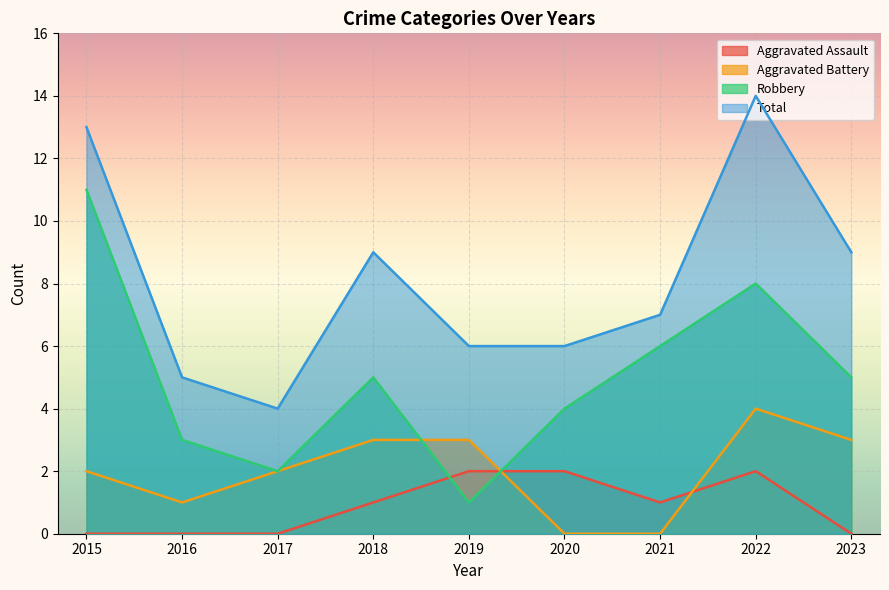

What is the approximate value of Total at 2020, to the nearest 5?

5